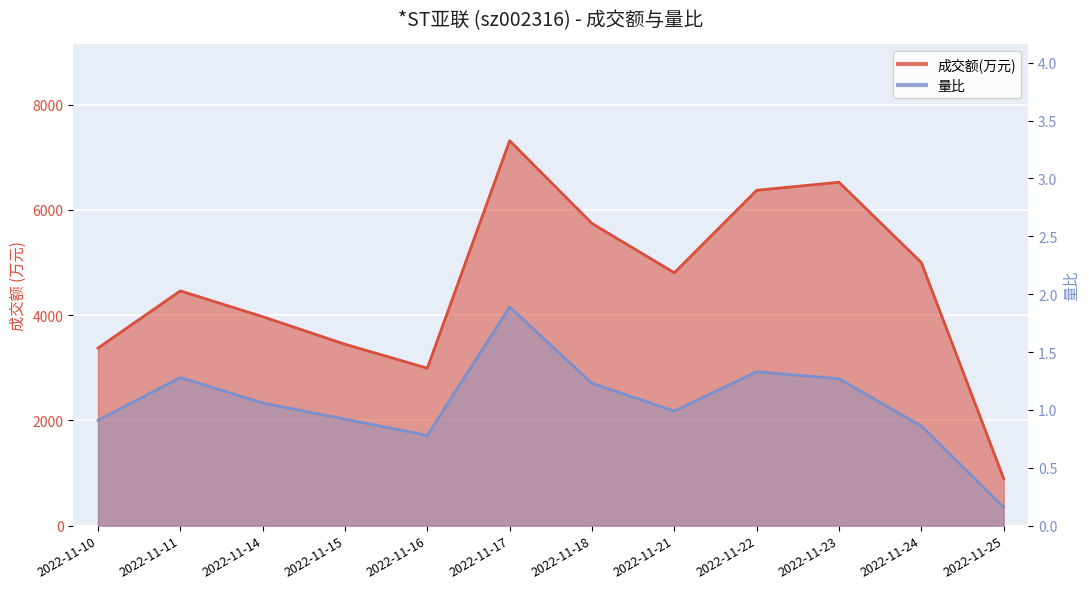

Rank the series by their average value, from lowest to highest.

量比, 成交额(万元)